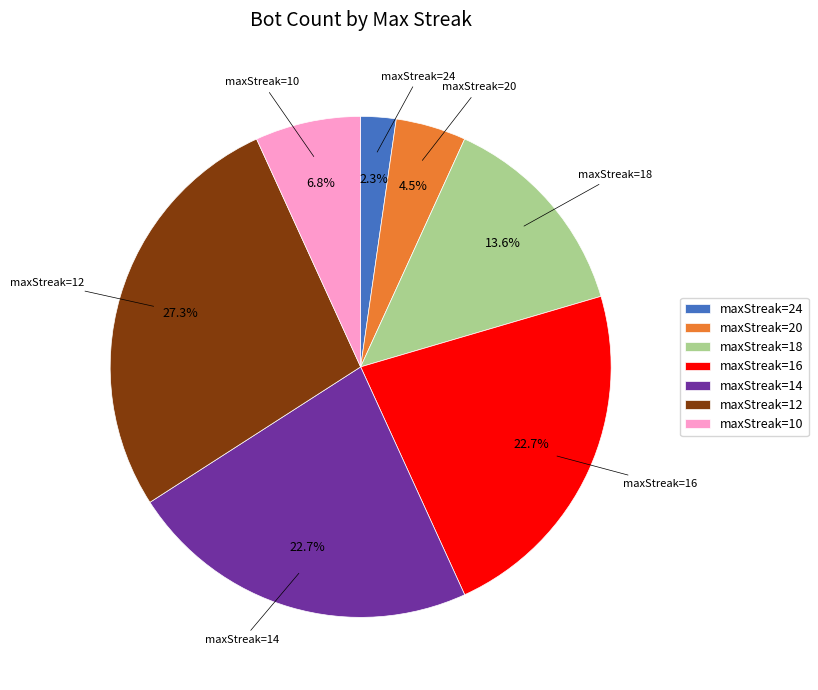

What is the smallest slice in the pie chart?

maxStreak=24